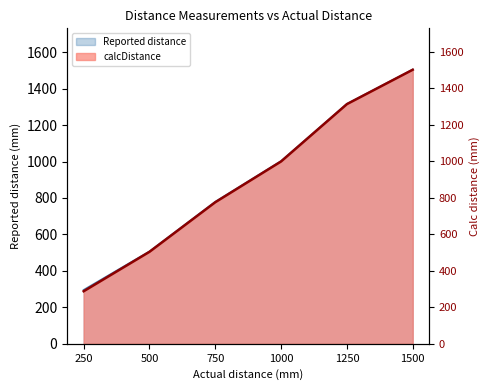

What is the difference between the maximum and second lowest values?

998.8